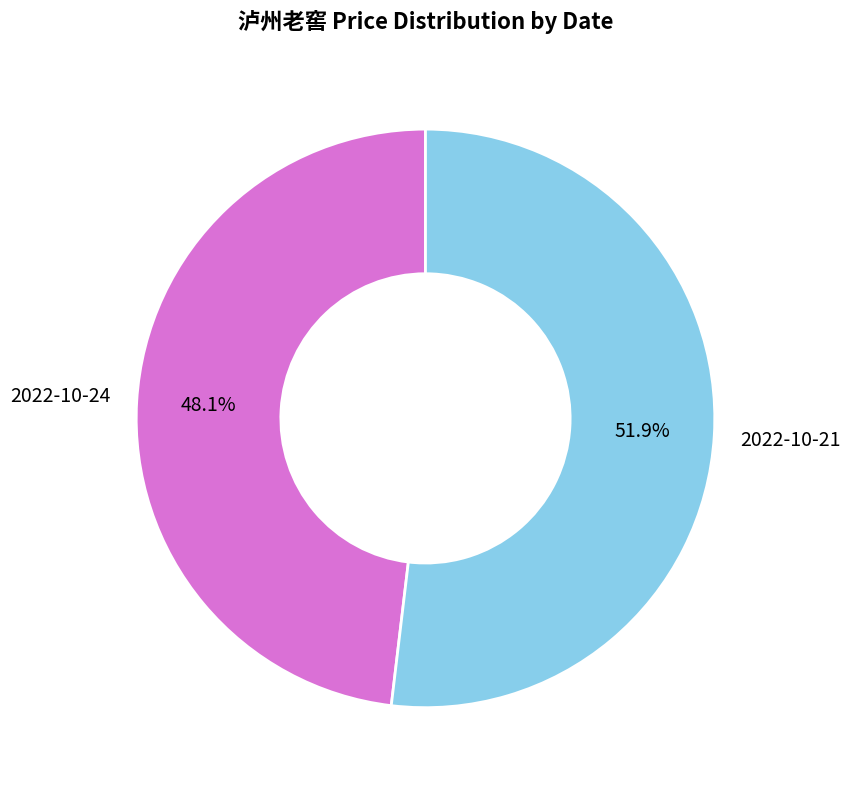

How many segments does this pie chart have?

2